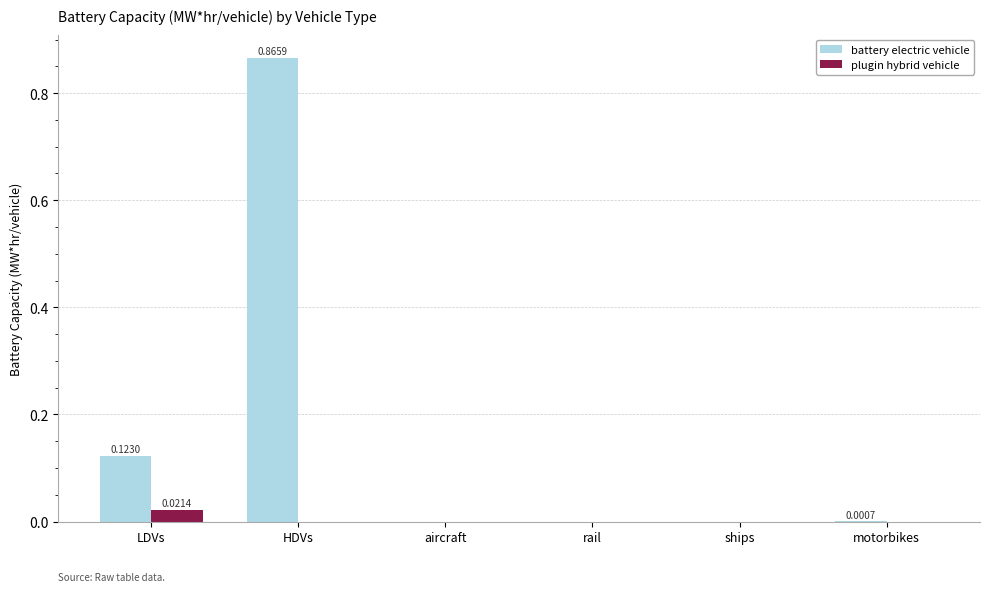

How many data points does each series have?

6